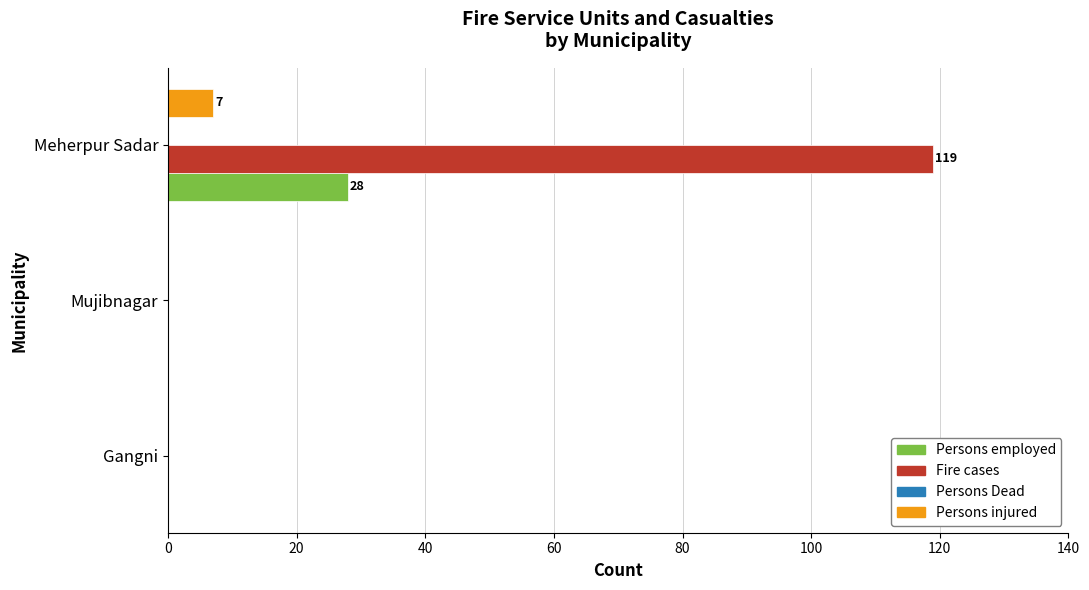

Count the Persons injured values in the range 0 to 7.

3